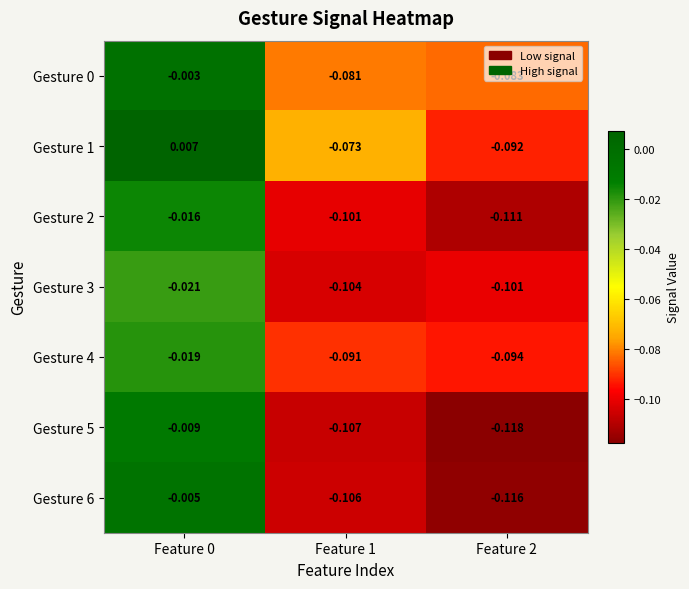

At which category does the chart reach its minimum across all series?

Feature 2